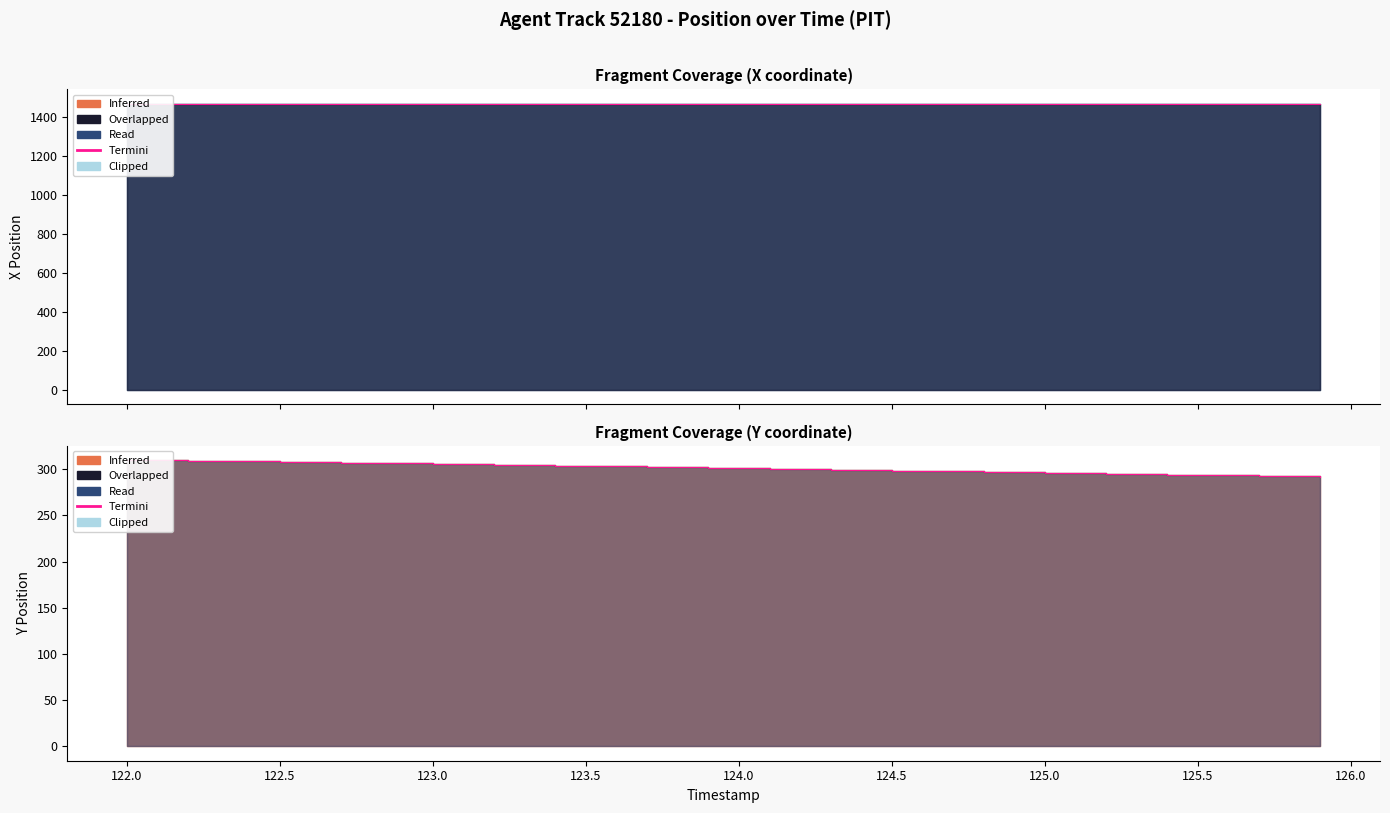

The value at 125.0 is 525.0. True or false?

False